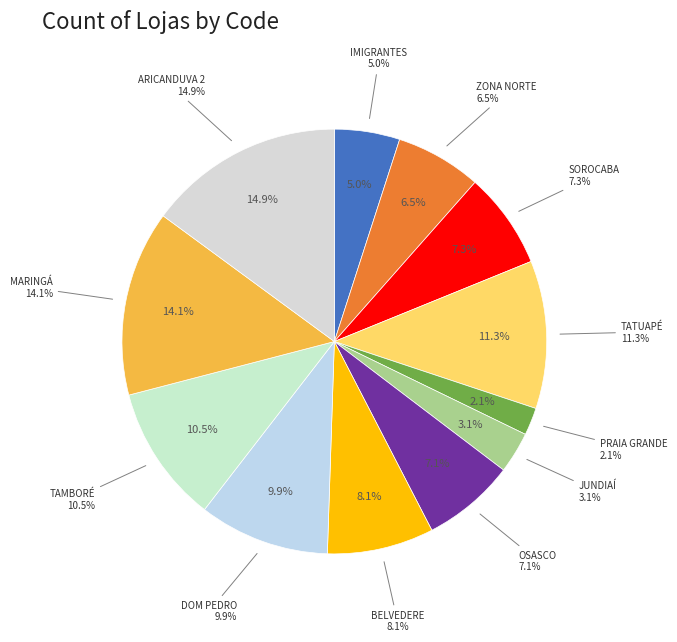

Which has a higher value, OSASCO or SOROCABA?

SOROCABA